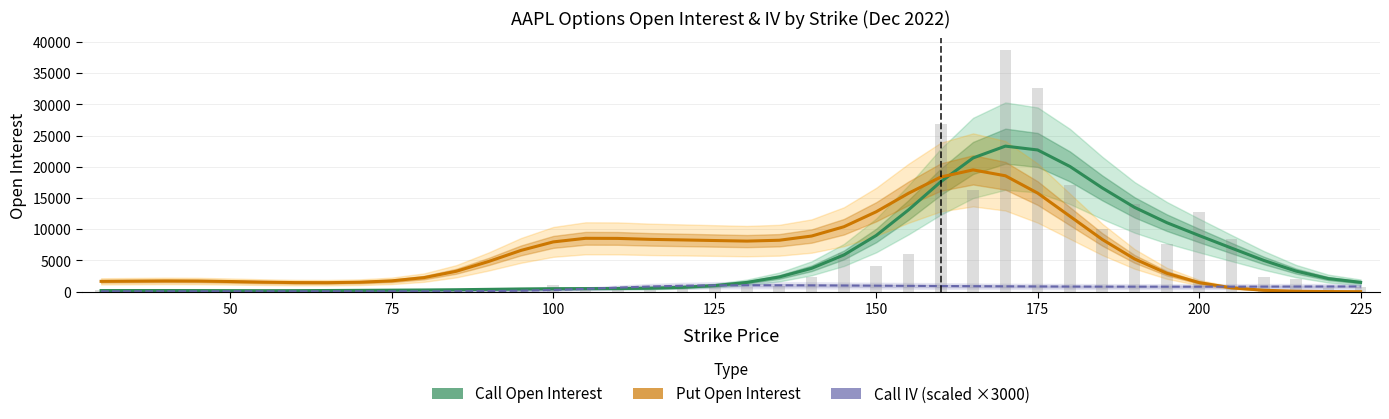

How many data points in Call Open Interest are less than 1488?

20